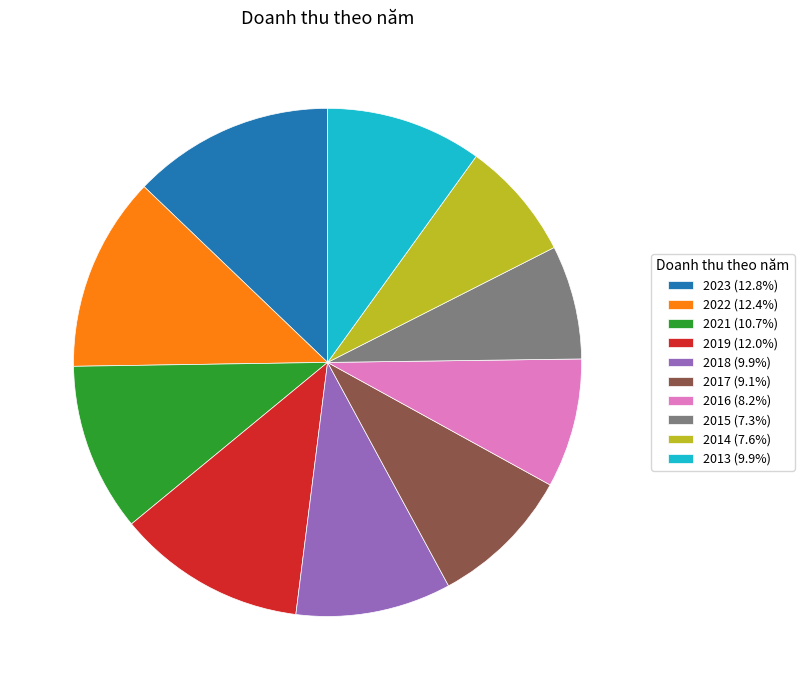

Do 2022 (12.4%) and 2015 (7.3%) together represent more than half of the pie?

No